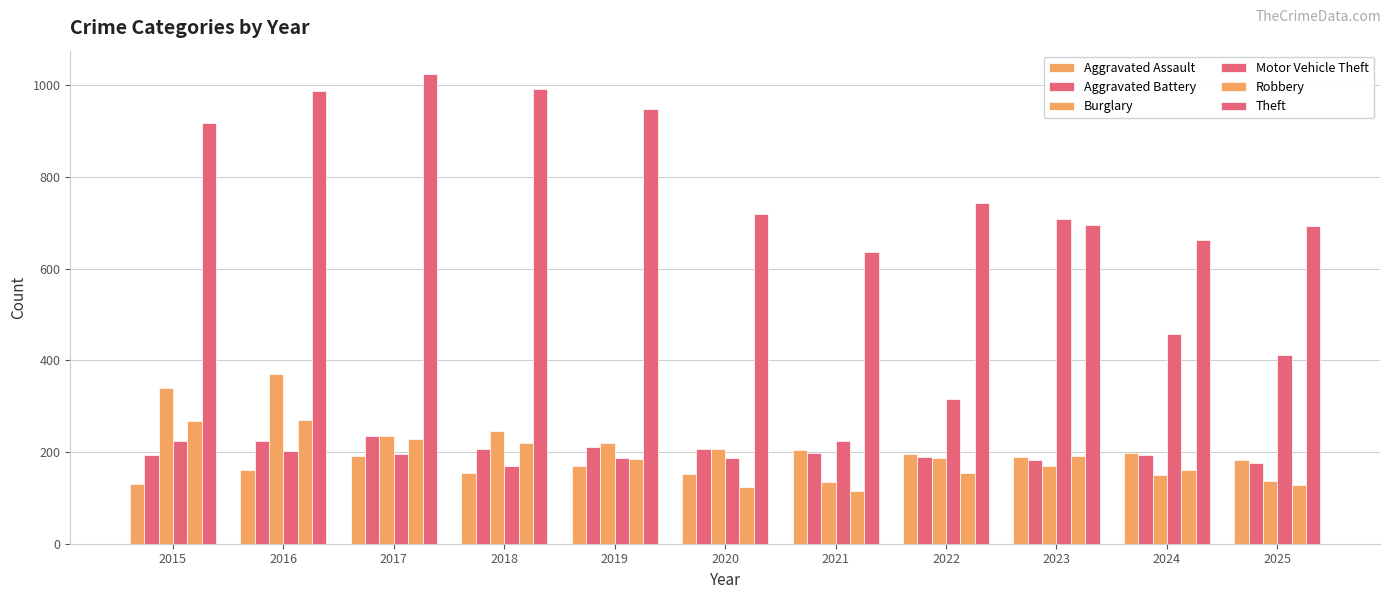

Rank the categories by Aggravated Battery value from lowest to highest.

2025, 2023, 2022, 2015, 2024, 2021, 2018, 2020, 2019, 2016, 2017